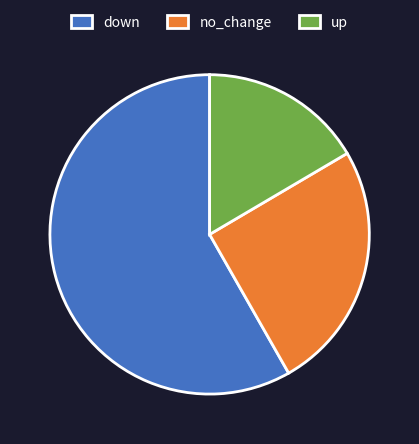

True or false: up accounts for 25% of the total.

False